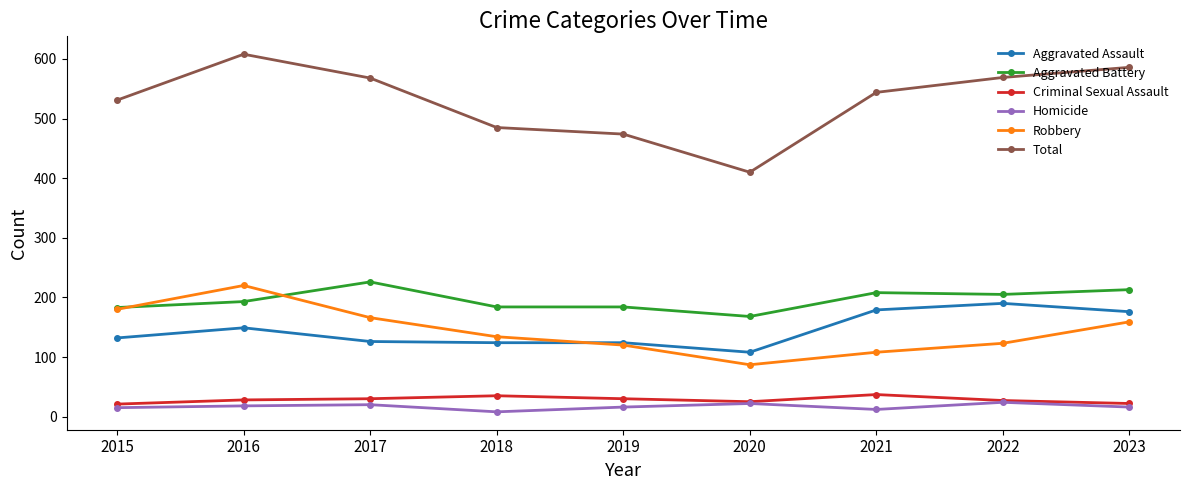

What value does the Total series have at 2022?

569